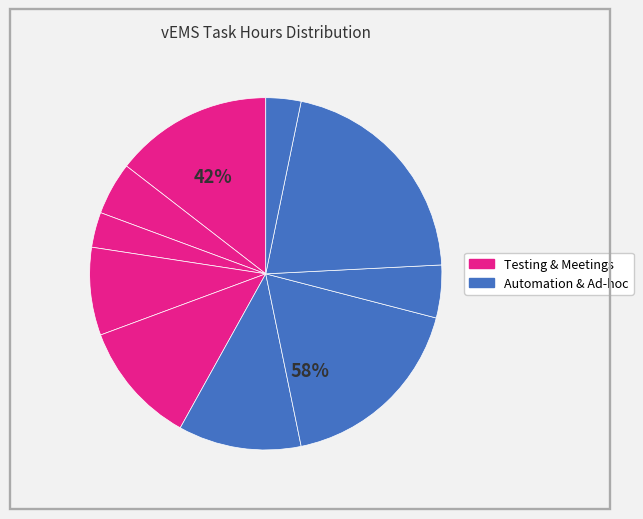

Does any single category account for the majority?

No